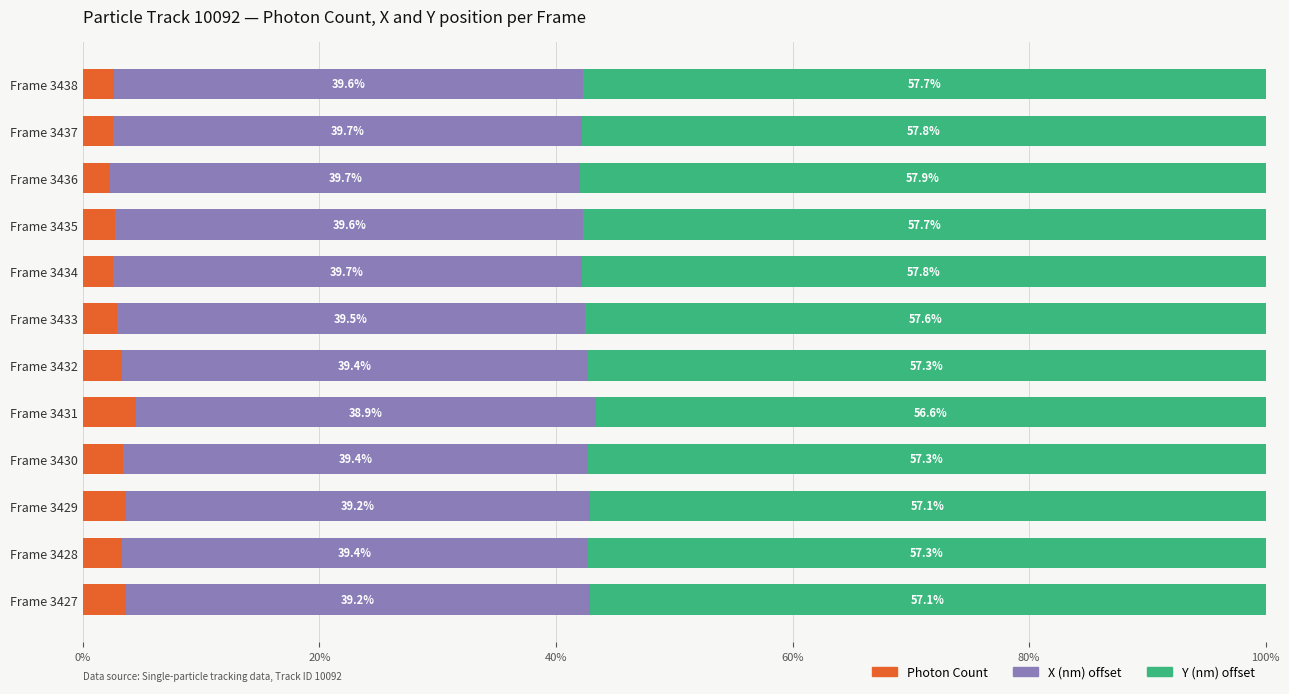

What is the maximum value for Photon Count?

4.5